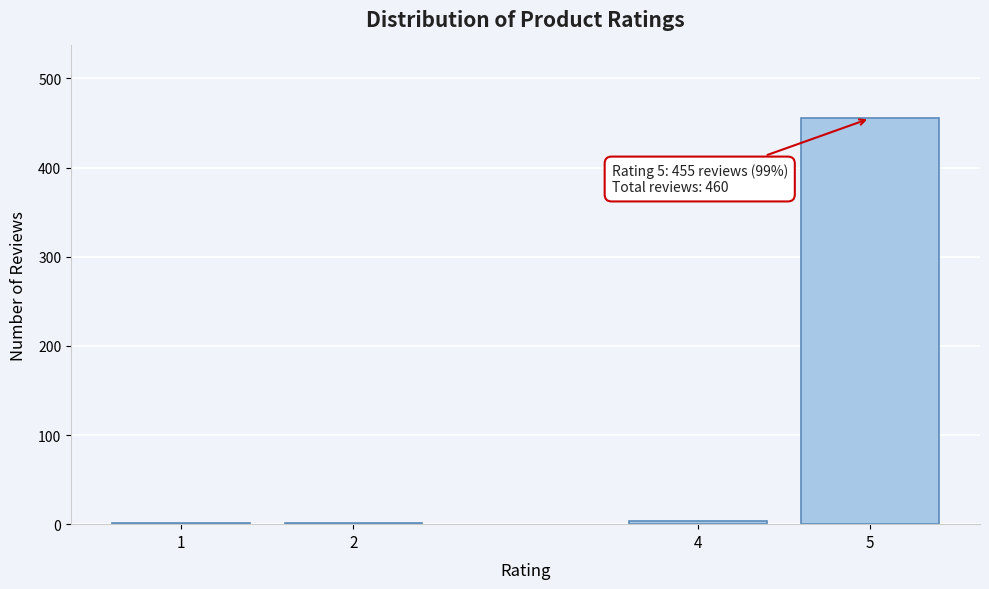

What is the sum of all values?

460